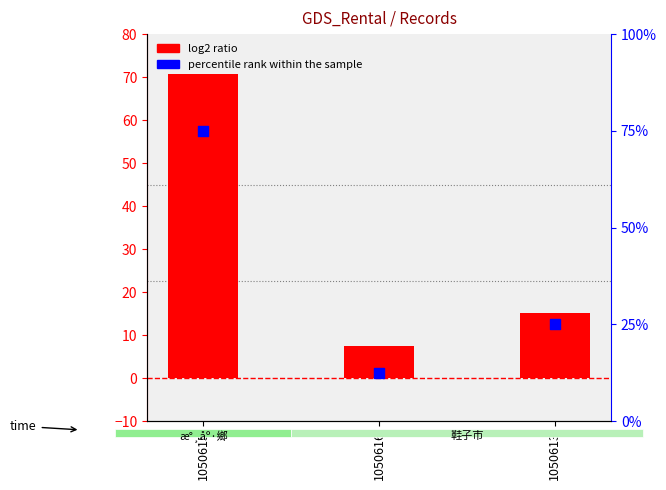

What are all the series names shown in the legend?

log2 ratio, percentile rank within the sample